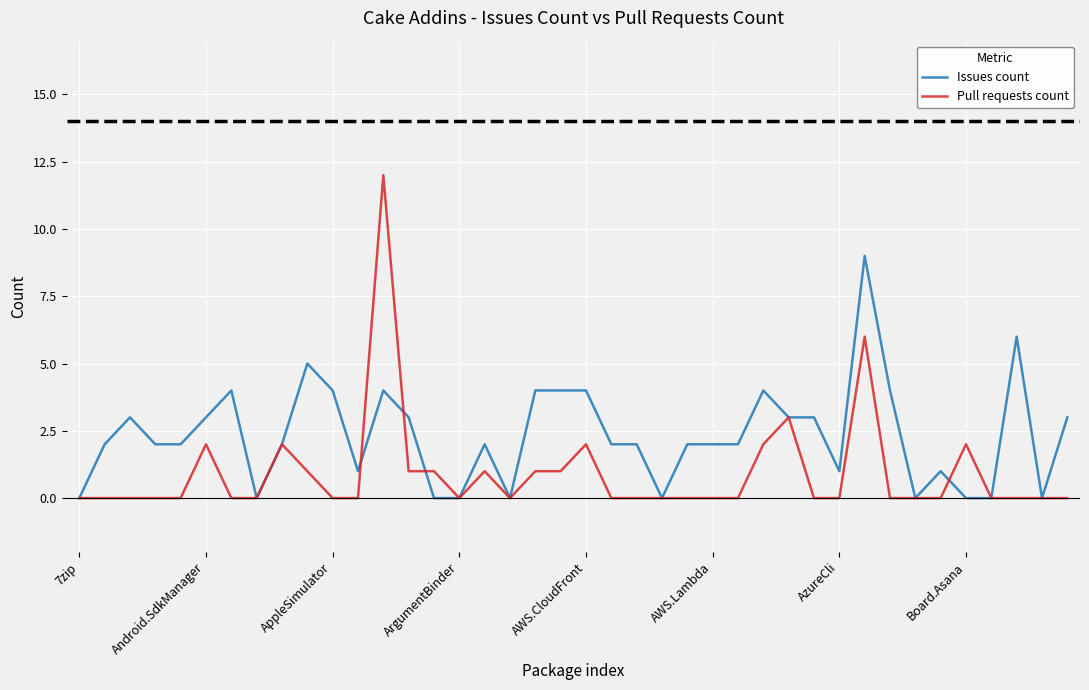

Which series has the widest spread of values?

Pull requests count